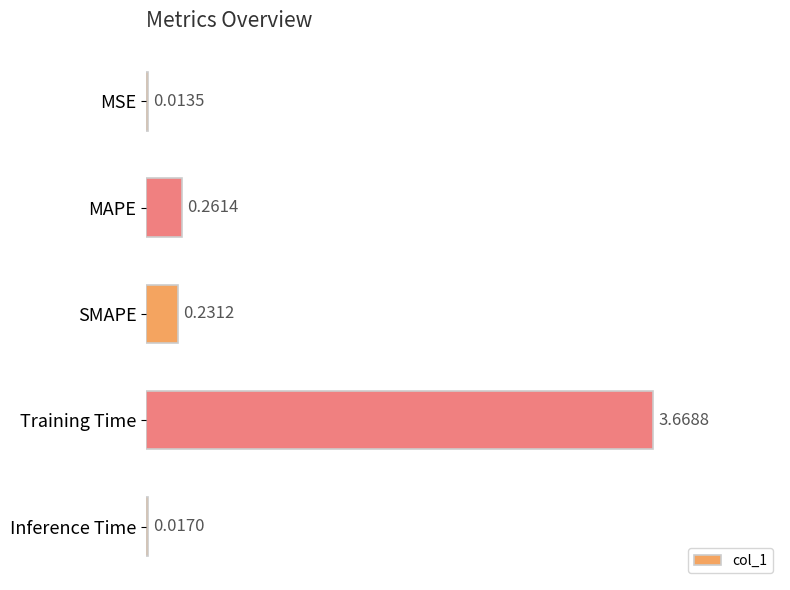

Between MSE and SMAPE, which is larger?

SMAPE